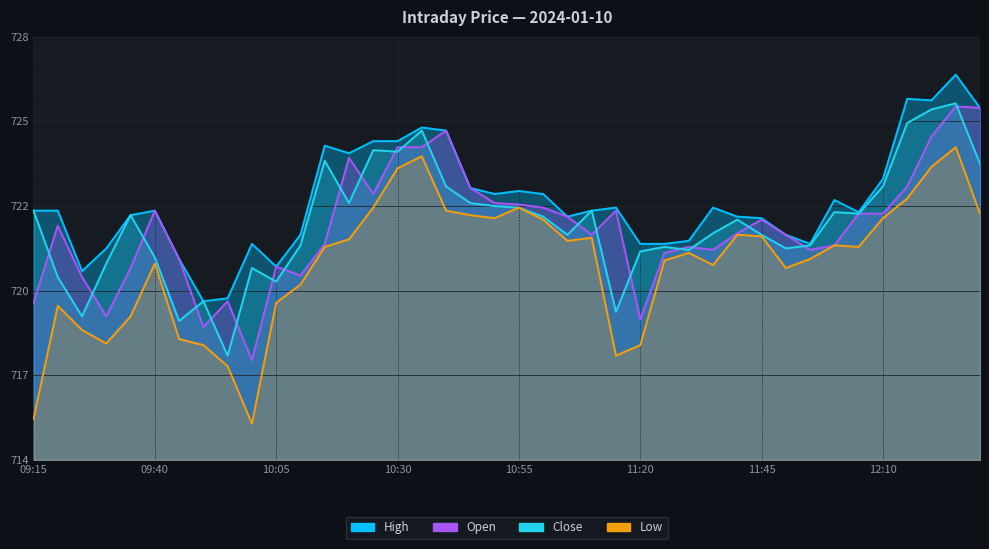

Reading left to right, what are all the values shown in this chart?

Open: 09:15=719.2	09:20=721.8	09:25=720.0	09:30=718.8	09:35=720.4	09:40=722.2	09:45=720.6	09:50=718.4	09:55=719.2	10:00=717.3	10:05=720.4	10:10=720.1	10:15=721.1	10:20=724.0	10:25=722.8	10:30=724.4	10:35=724.4	10:40=724.9	10:45=723.0	10:50=722.5	10:55=722.5	11:00=722.4	11:05=722.0	11:10=721.5	11:15=722.2	11:20=718.6	11:25=720.9	11:30=721.0	11:35=721.0	11:40=721.5	11:45=722.0	11:50=721.5	11:55=721.0	12:00=721.1	12:05=722.1	12:10=722.1	12:15=723.0	12:20=724.7	12:25=725.7	12:30=725.6
High: 09:15=722.2	09:20=722.2	09:25=720.2	09:30=721.0	09:35=722.1	09:40=722.2	09:45=720.6	09:50=719.2	09:55=719.4	10:00=721.1	10:05=720.4	10:10=721.5	10:15=724.4	10:20=724.1	10:25=724.5	10:30=724.5	10:35=725.0	10:40=724.9	10:45=723.0	10:50=722.8	10:55=722.9	11:00=722.8	11:05=722.0	11:10=722.2	11:15=722.4	11:20=721.1	11:25=721.1	11:30=721.2	11:35=722.4	11:40=722.0	11:45=722.0	11:50=721.5	11:55=721.1	12:00=722.6	12:05=722.2	12:10=723.3	12:15=726.0	12:20=725.9	12:25=726.8	12:30=725.6
Low: 09:15=715.4	09:20=719.1	09:25=718.3	09:30=717.9	09:35=718.8	09:40=720.5	09:45=718.0	09:50=717.8	09:55=717.1	10:00=715.2	10:05=719.2	10:10=719.8	10:15=721.0	10:20=721.3	10:25=722.4	10:30=723.6	10:35=724.0	10:40=722.2	10:45=722.1	10:50=722.0	10:55=722.4	11:00=722.0	11:05=721.2	11:10=721.4	11:15=717.5	11:20=717.8	11:25=720.6	11:30=720.9	11:35=720.5	11:40=721.5	11:45=721.4	11:50=720.4	11:55=720.6	12:00=721.1	12:05=721.0	12:10=722.0	12:15=722.6	12:20=723.7	12:25=724.4	12:30=722.1
Close: 09:15=722.2	09:20=720.0	09:25=718.8	09:30=720.5	09:35=722.1	09:40=720.7	09:45=718.6	09:50=719.2	09:55=717.5	10:00=720.4	10:05=719.9	10:10=721.1	10:15=723.9	10:20=722.5	10:25=724.2	10:30=724.2	10:35=724.9	10:40=723.0	10:45=722.5	10:50=722.4	10:55=722.4	11:00=722.0	11:05=721.5	11:10=722.2	11:15=718.9	11:20=720.9	11:25=721.0	11:30=721.0	11:35=721.5	11:40=722.0	11:45=721.5	11:50=721.0	11:55=721.1	12:00=722.2	12:05=722.1	12:10=723.0	12:15=725.1	12:20=725.6	12:25=725.8	12:30=723.8